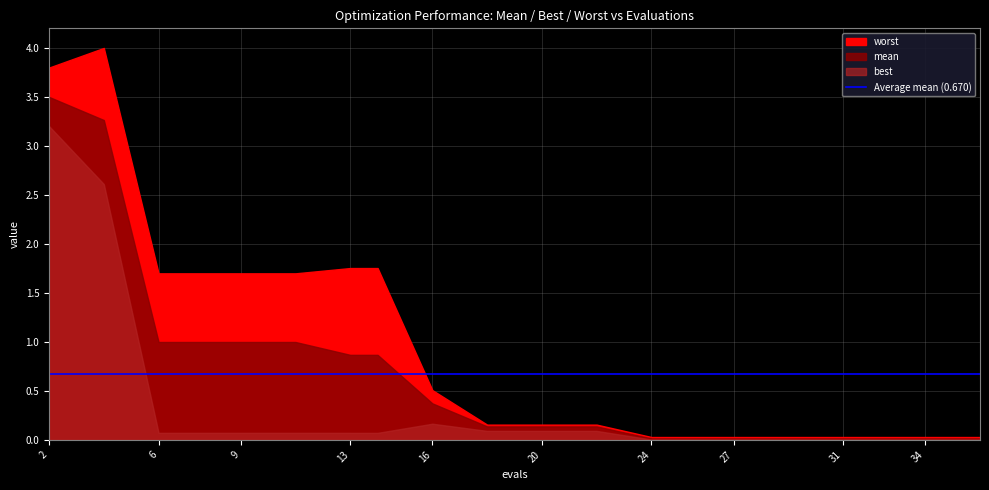

What is the difference between the second highest and minimum values in the worst series?

3.8